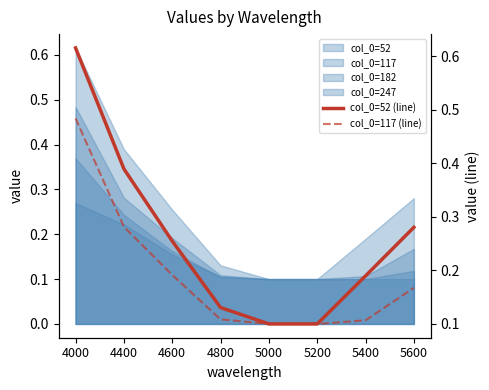

What is the sum of the col_0=117 (line) values at 5000 and 5600?

0.3